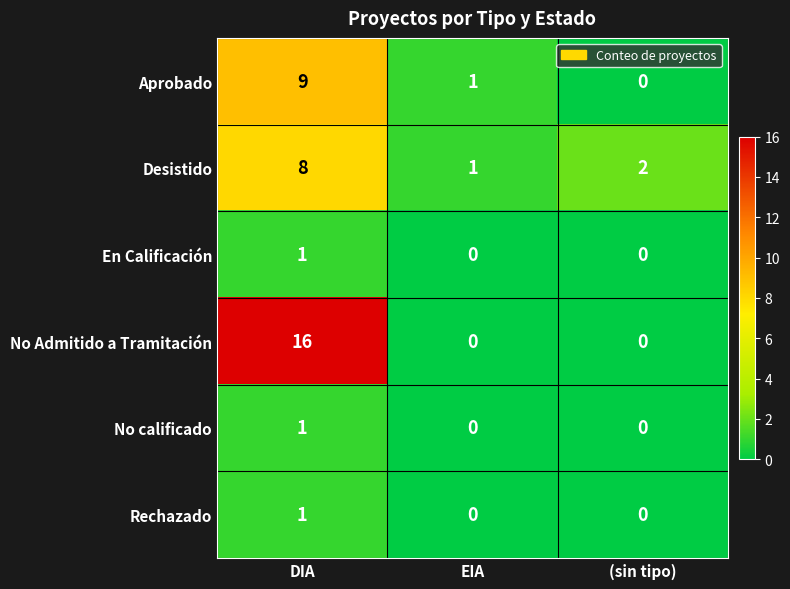

Reading right to left, what are all the values shown in this chart?

Aprobado: (sin tipo)=0	EIA=1	DIA=9
Desistido: (sin tipo)=2	EIA=1	DIA=8
En Calificación: (sin tipo)=0	EIA=0	DIA=1
No Admitido a Tramitación: (sin tipo)=0	EIA=0	DIA=16
No calificado: (sin tipo)=0	EIA=0	DIA=1
Rechazado: (sin tipo)=0	EIA=0	DIA=1